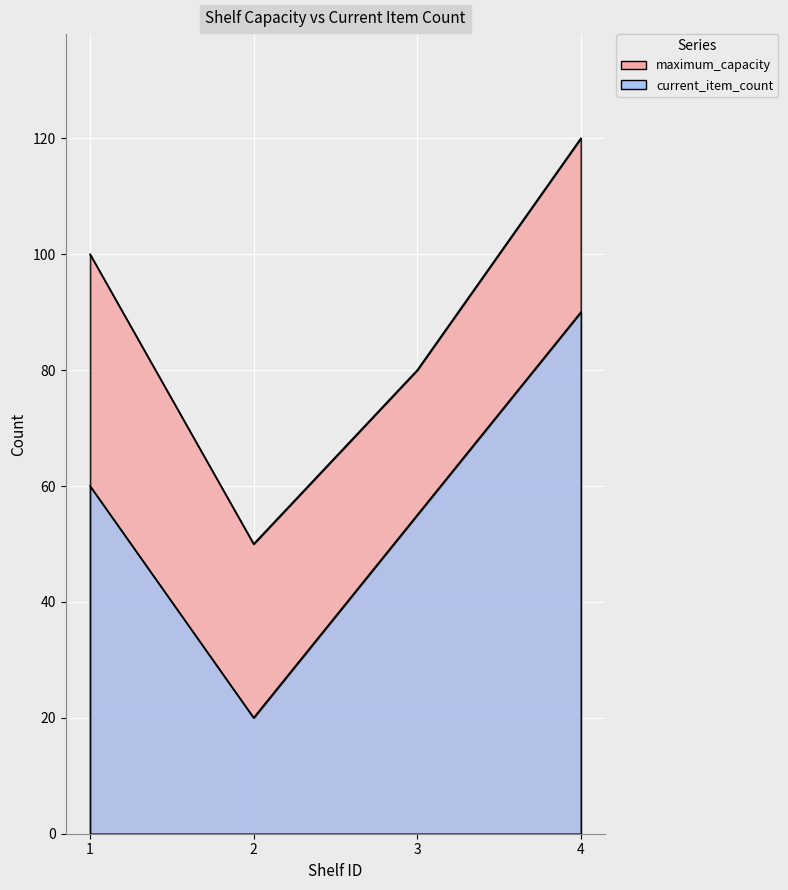

How many lines are shown in the chart?

2